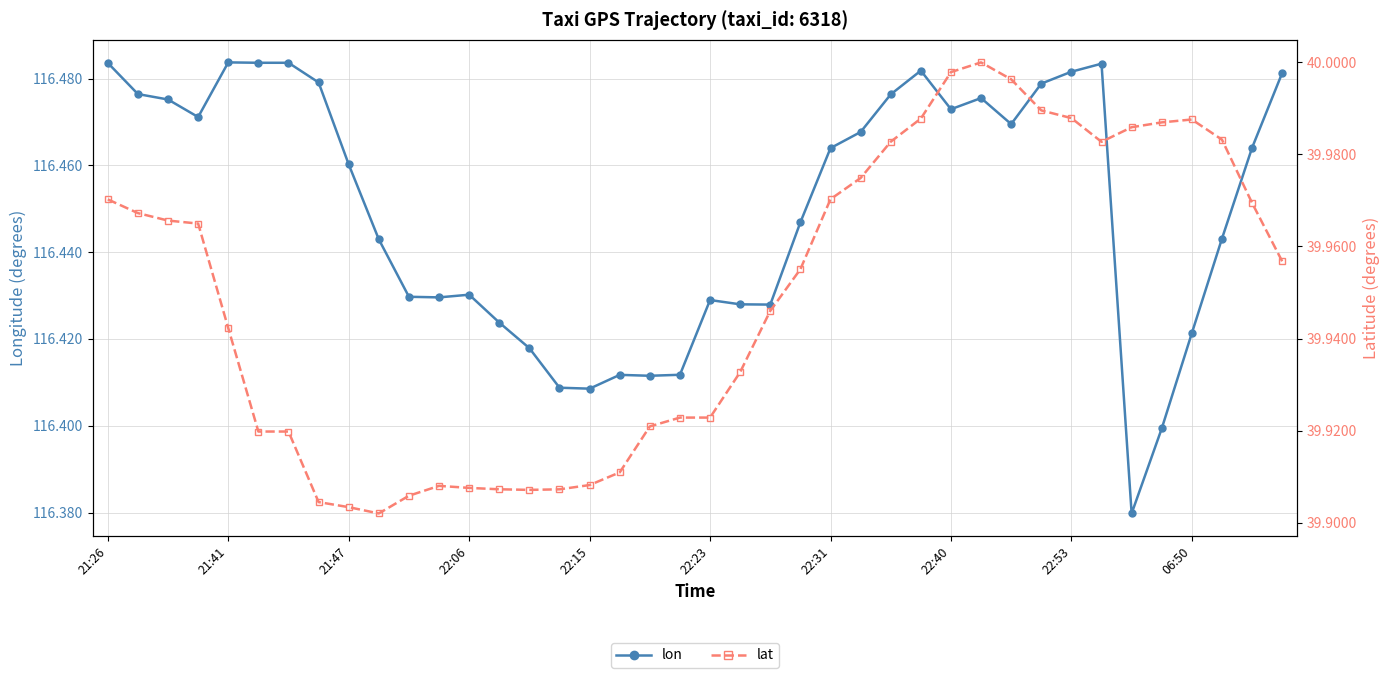

Count the lon values in the range 116 to 117.

40